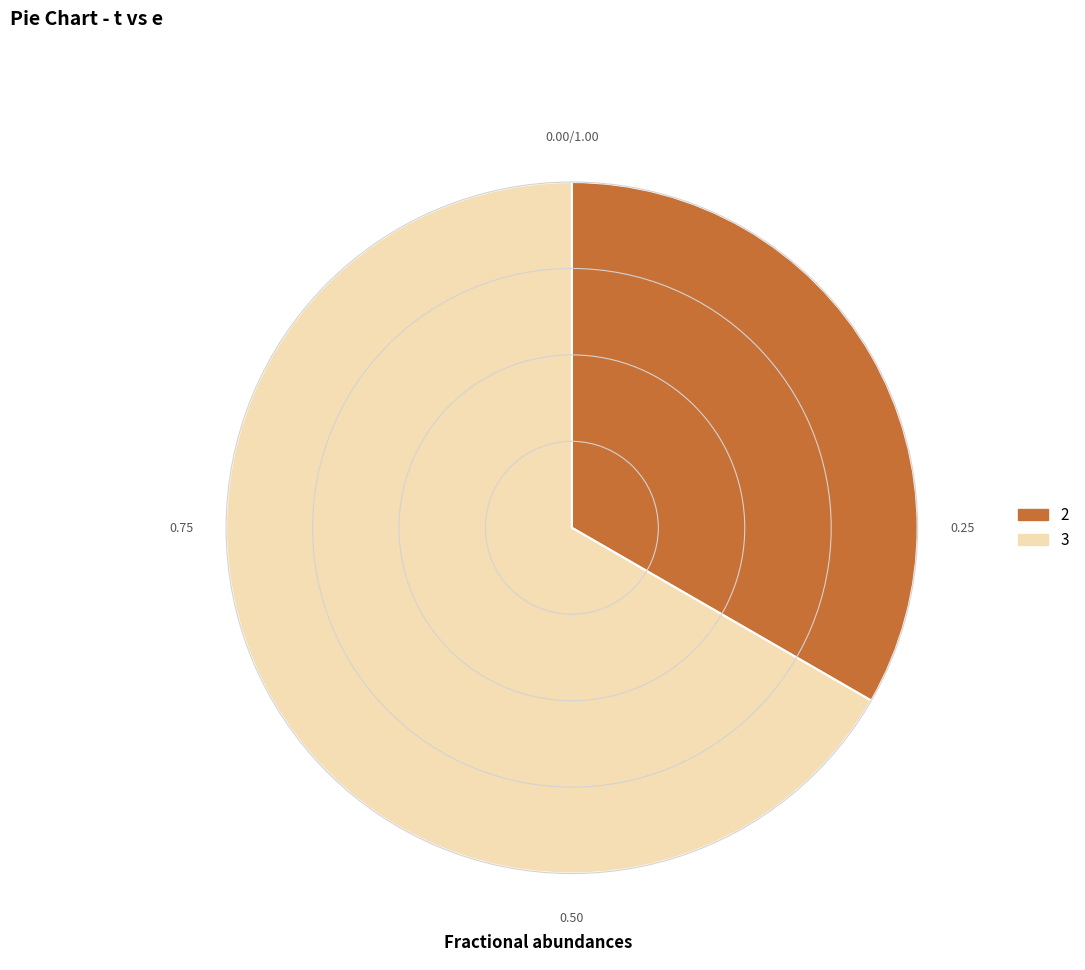

Is there a majority slice in this chart?

Yes